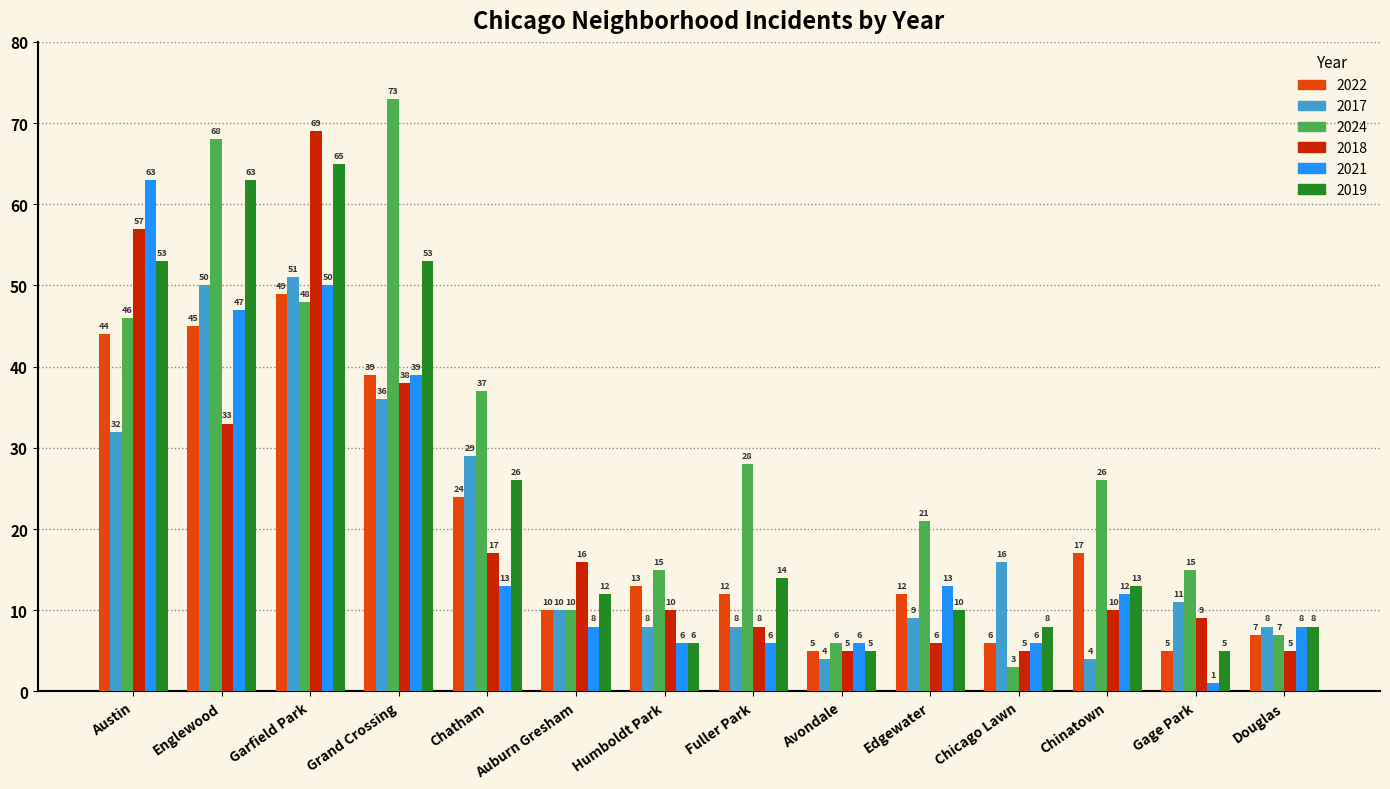

List the series in order of their peak value, lowest first.

2022, 2017, 2021, 2019, 2018, 2024